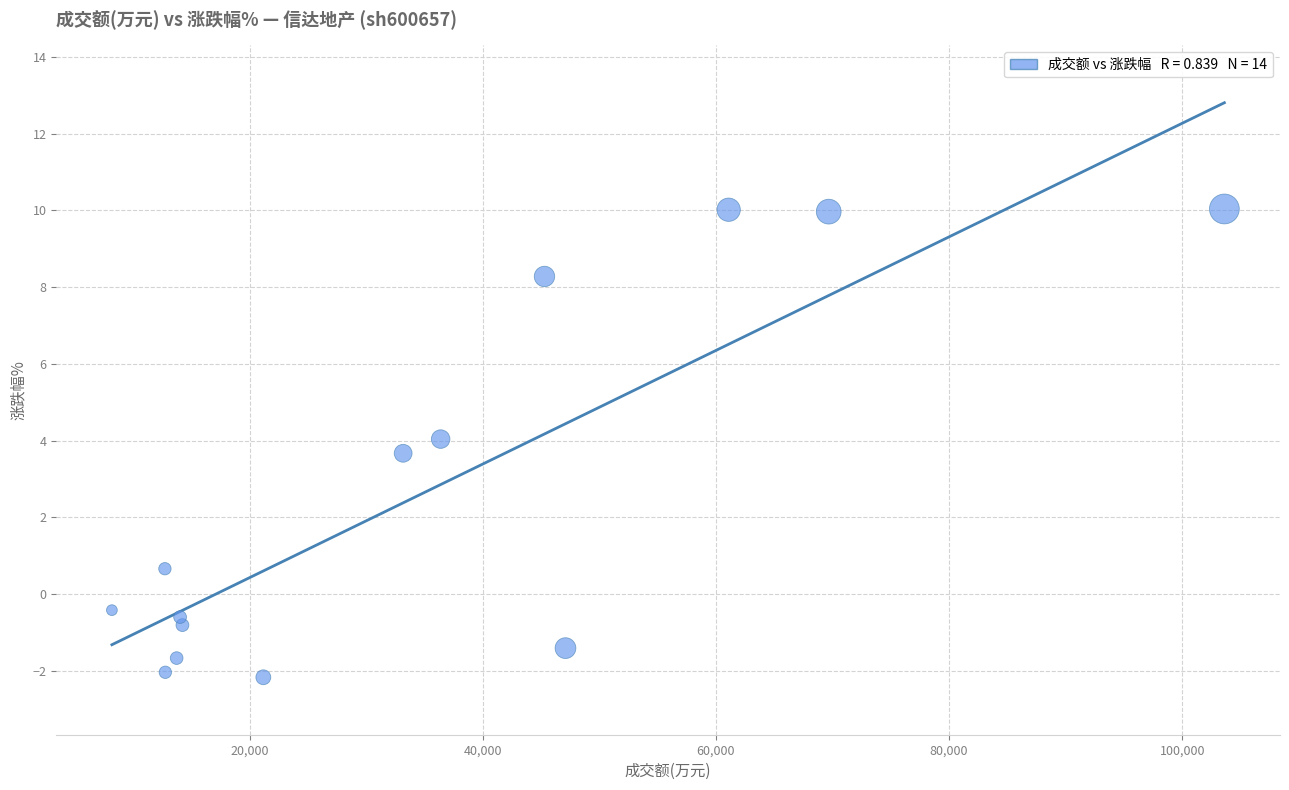

What is the range of X values (max minus min)?

95441.0